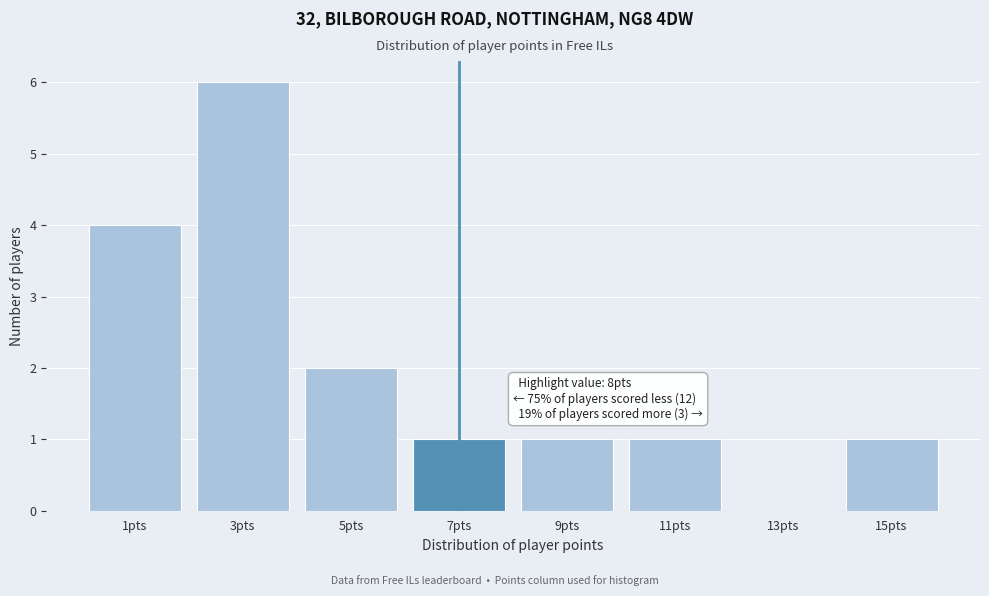

Reading left to right, what are all the values shown in this chart?

1pts=4	3pts=6	5pts=2	7pts=1	9pts=1	11pts=1	13pts=0	15pts=1